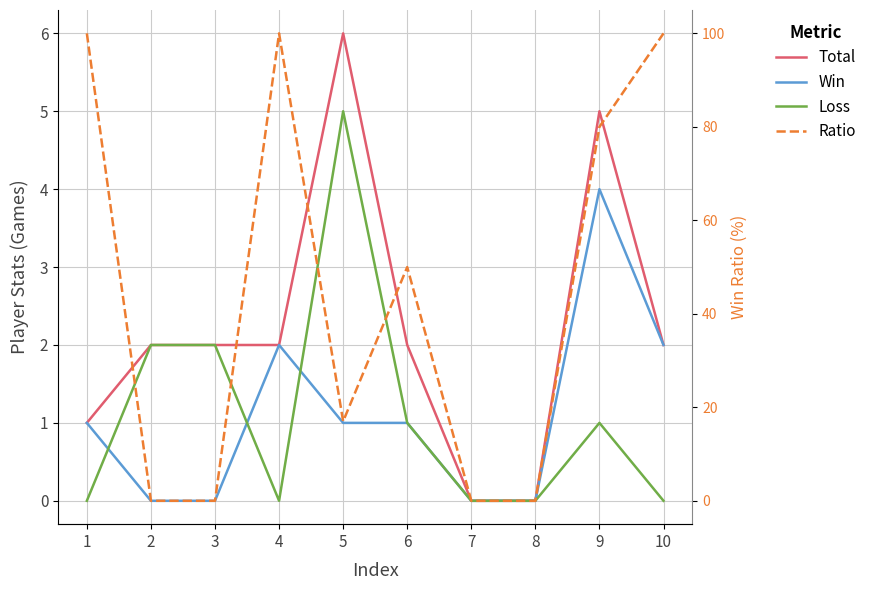

Which series changed the most between 2 and 10?

Ratio